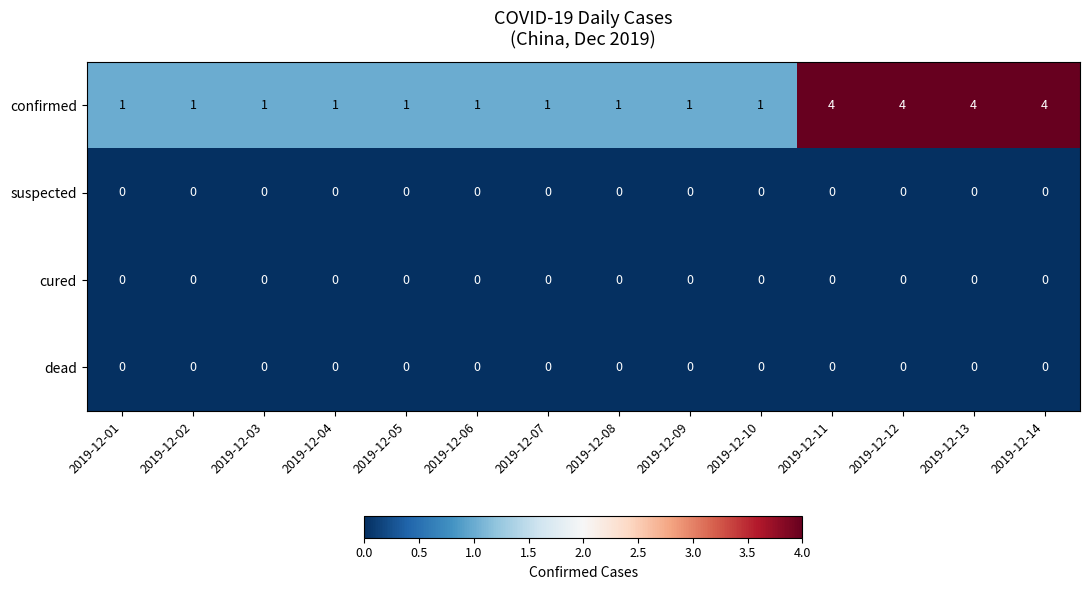

At how many categories does at least one series exceed 0?

14